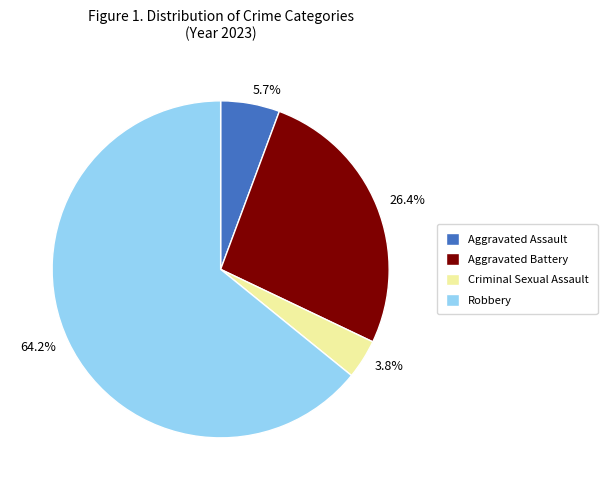

The Aggravated Battery slice represents 40% of the pie. True or false?

False